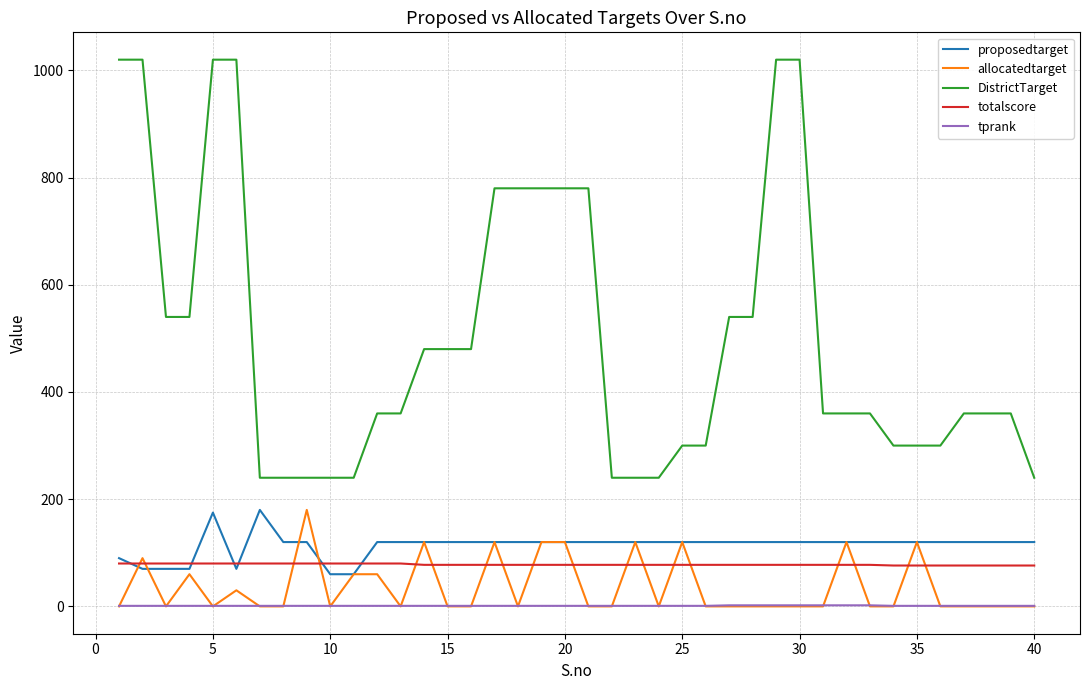

How many lines are shown in the chart?

5